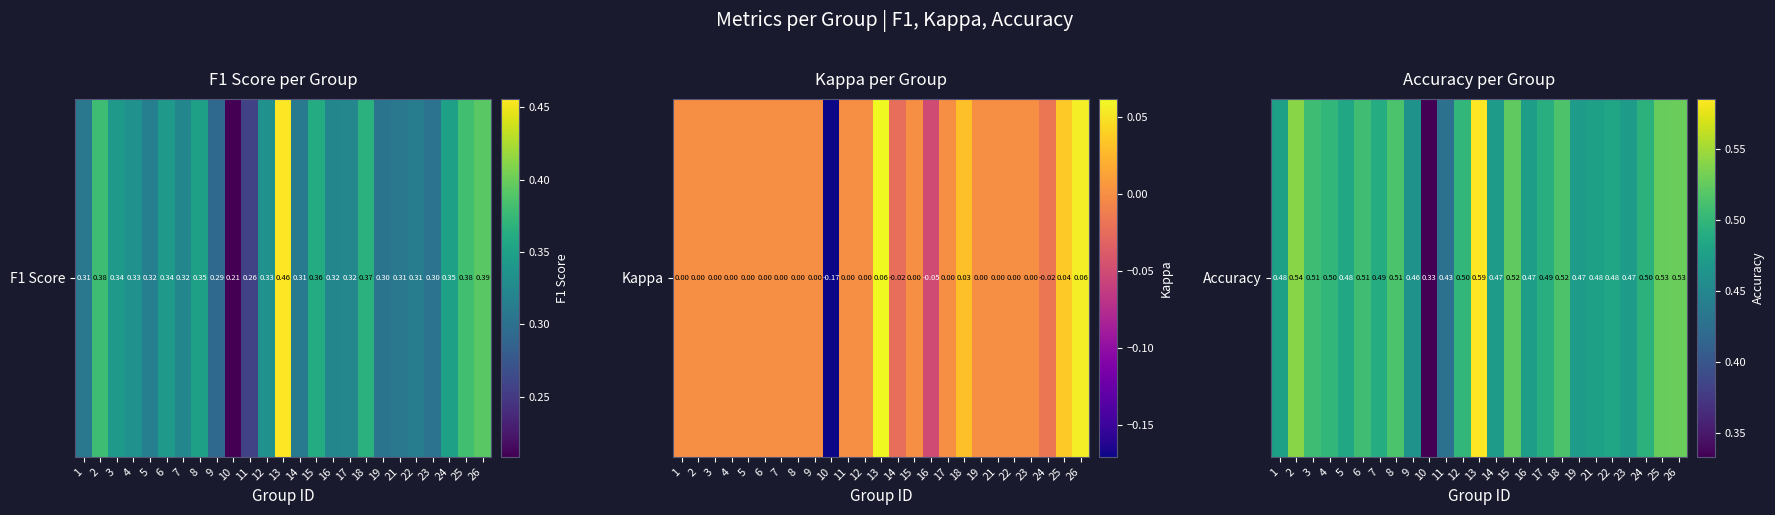

Is it true that the value at 18 is 0.5?

True